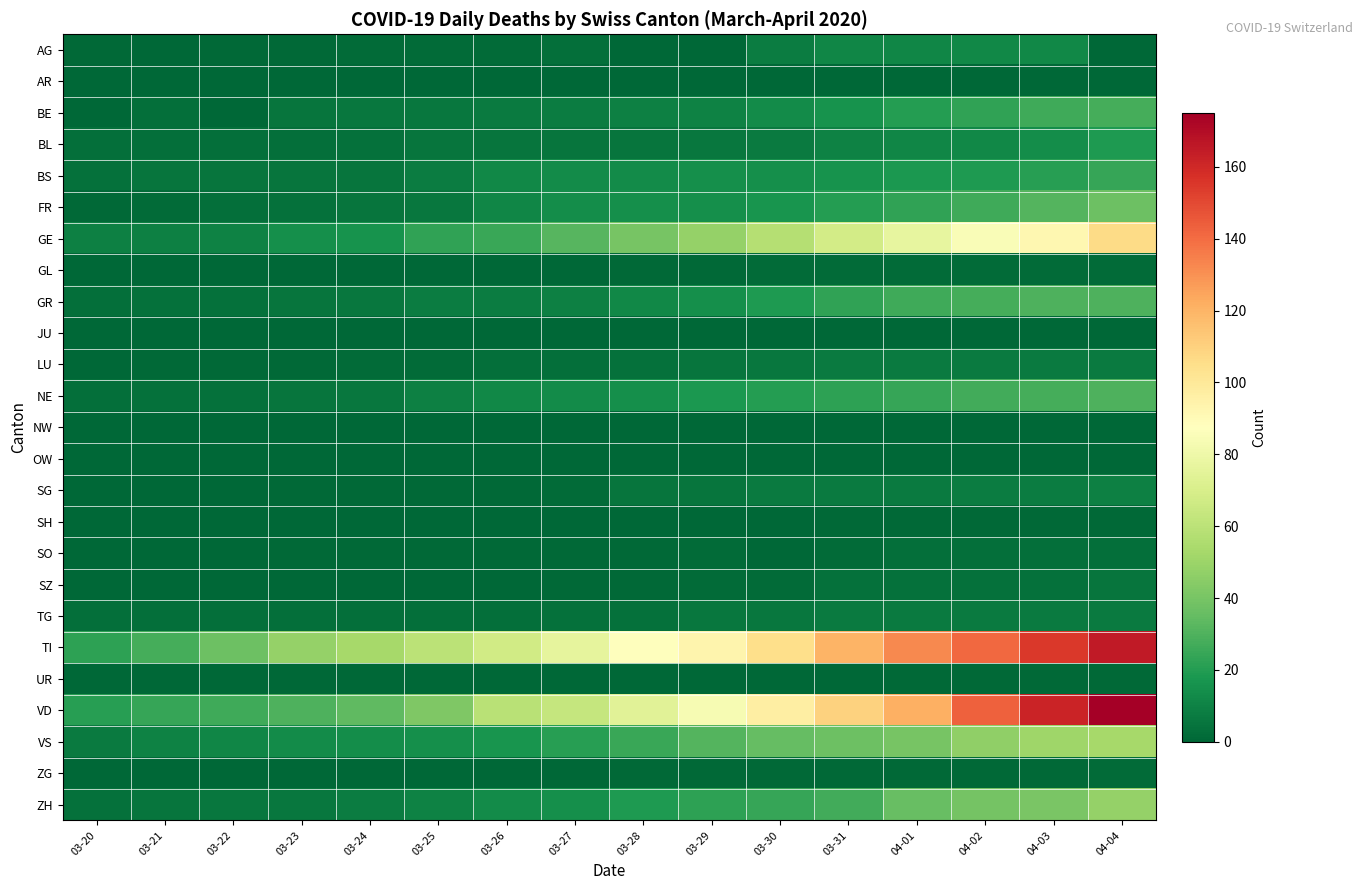

At 04-03, list the series in order from largest to smallest.

VD, TI, GE, VS, ZH, FR, GR, NE, BE, BS, BL, AG, SG, LU, TG, SZ, SO, GL, SH, UR, ZG, AR, JU, NW, OW